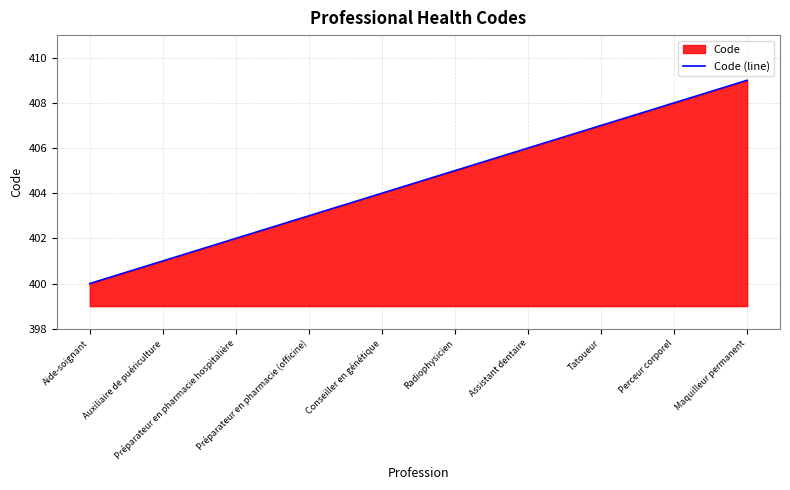

What is the greatest value displayed?

409